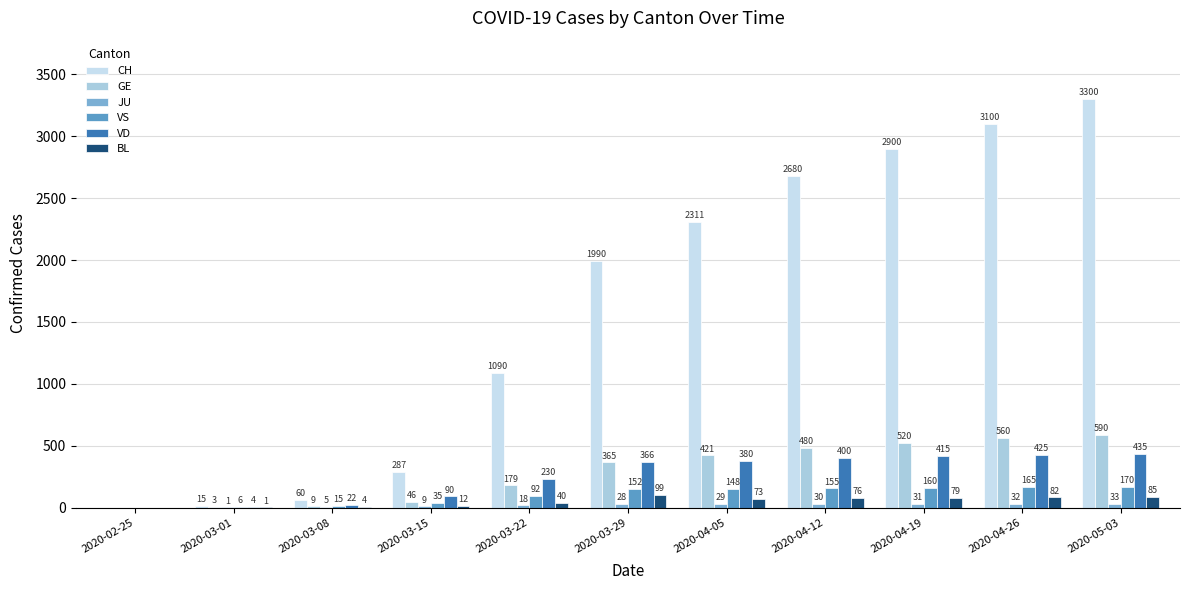

Rank the categories by CH value from lowest to highest.

2020-02-25, 2020-03-01, 2020-03-08, 2020-03-15, 2020-03-22, 2020-03-29, 2020-04-05, 2020-04-12, 2020-04-19, 2020-04-26, 2020-05-03